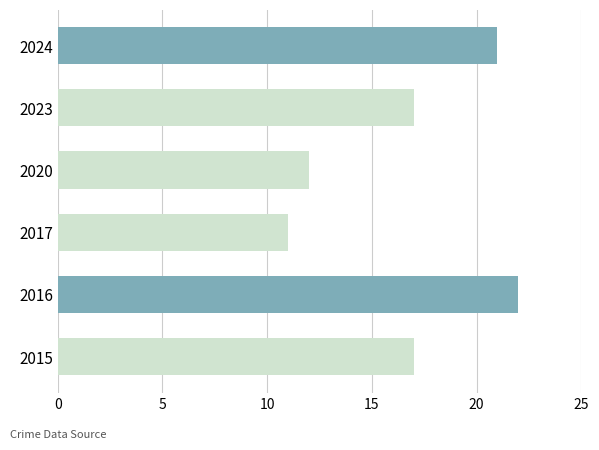

Reading top to bottom, extract all data points from this chart.

2024=21	2023=17	2020=12	2017=11	2016=22	2015=17